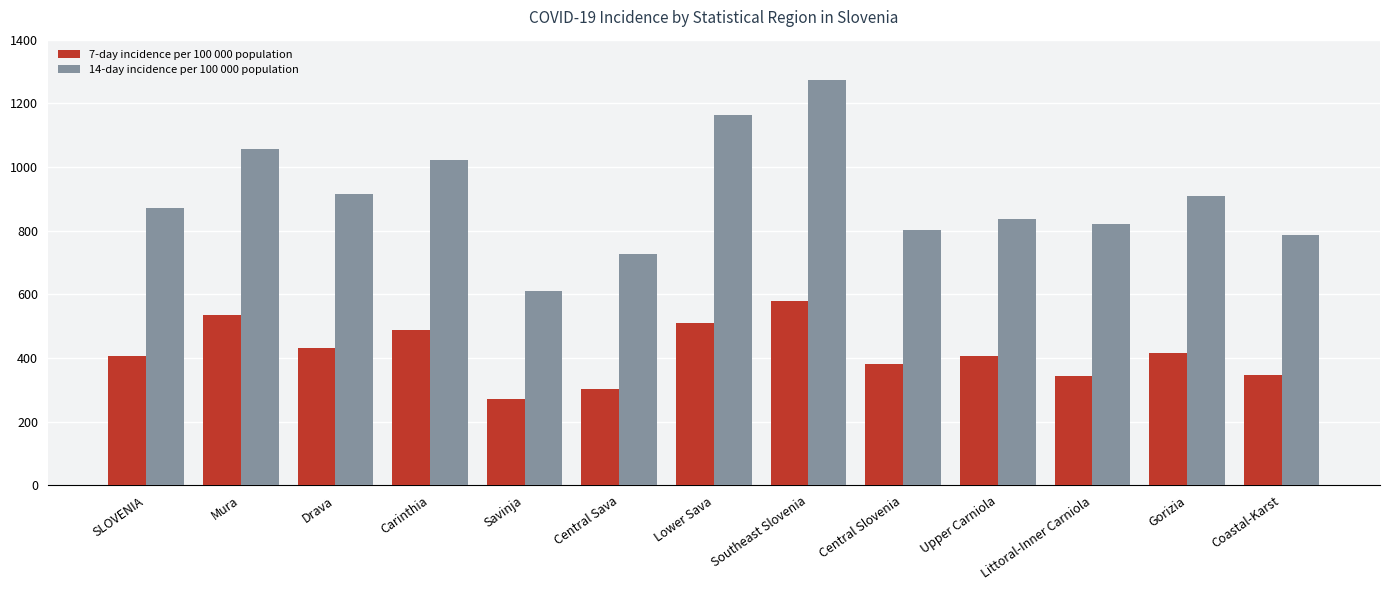

Rank the series by their average value, from lowest to highest.

7-day incidence per 100 000 population, 14-day incidence per 100 000 population